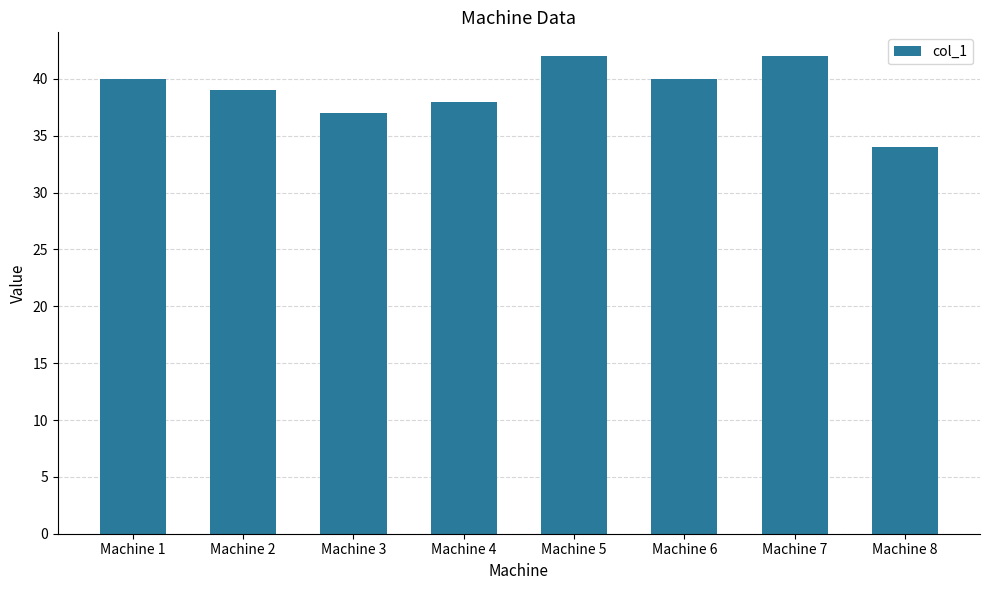

What is the difference between the second highest and minimum values?

8